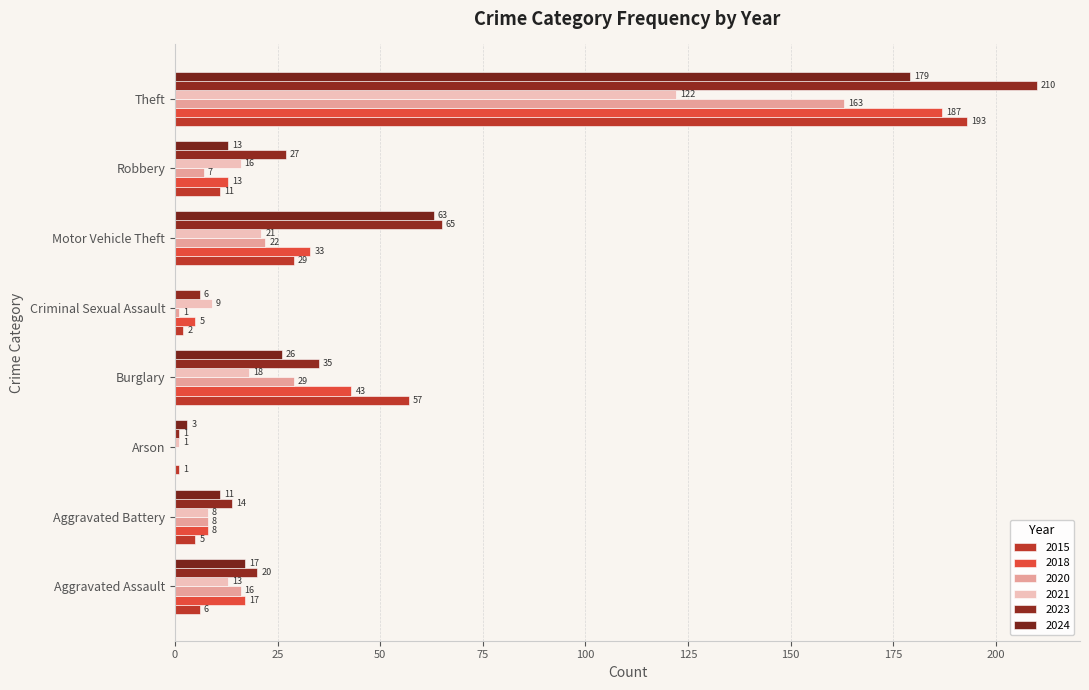

What is the sum of the 2023 values at Burglary and Aggravated Assault?

55